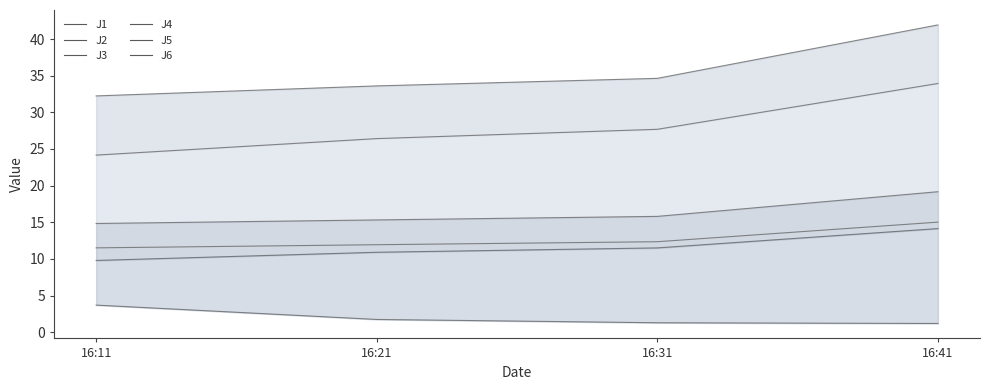

List the series in order of their peak value, lowest first.

J3, J2, J6, J1, J5, J4